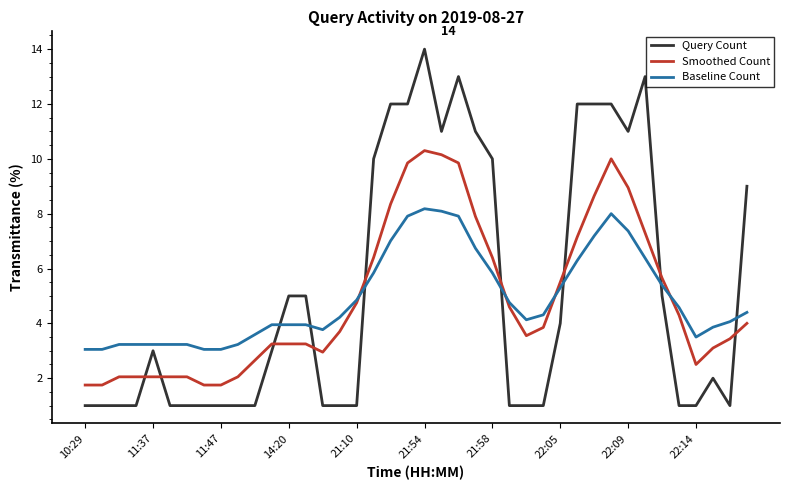

Which series ends up on top after the final intersection of Baseline Count and Query Count?

Query Count